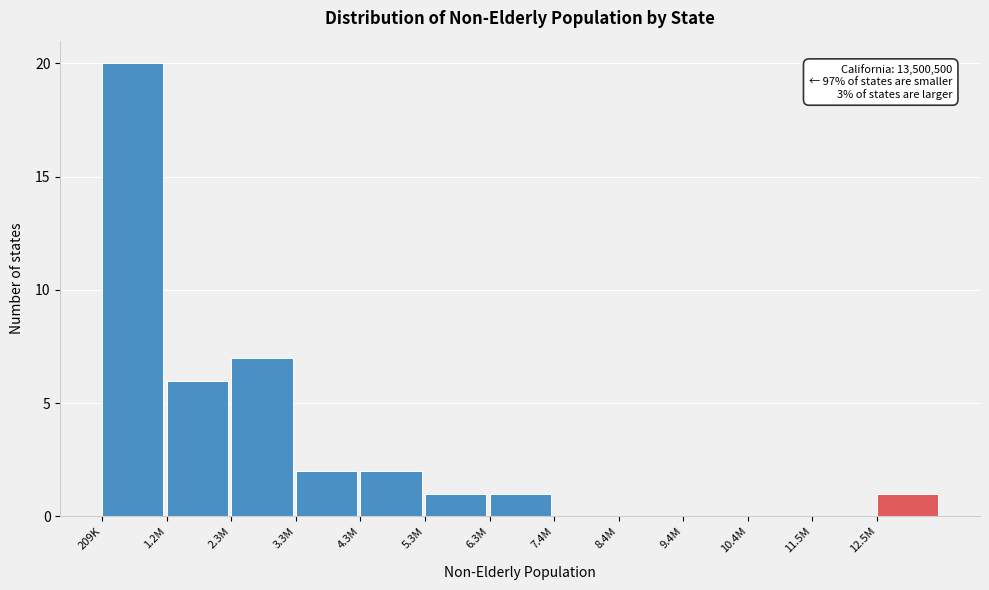

Reading left to right, extract all data points from this chart.

209K=20	1.2M=6	2.3M=7	3.3M=2	4.3M=2	5.3M=1	6.3M=1	7.4M=0	8.4M=0	9.4M=0	10.4M=0	11.5M=0	12.5M=1